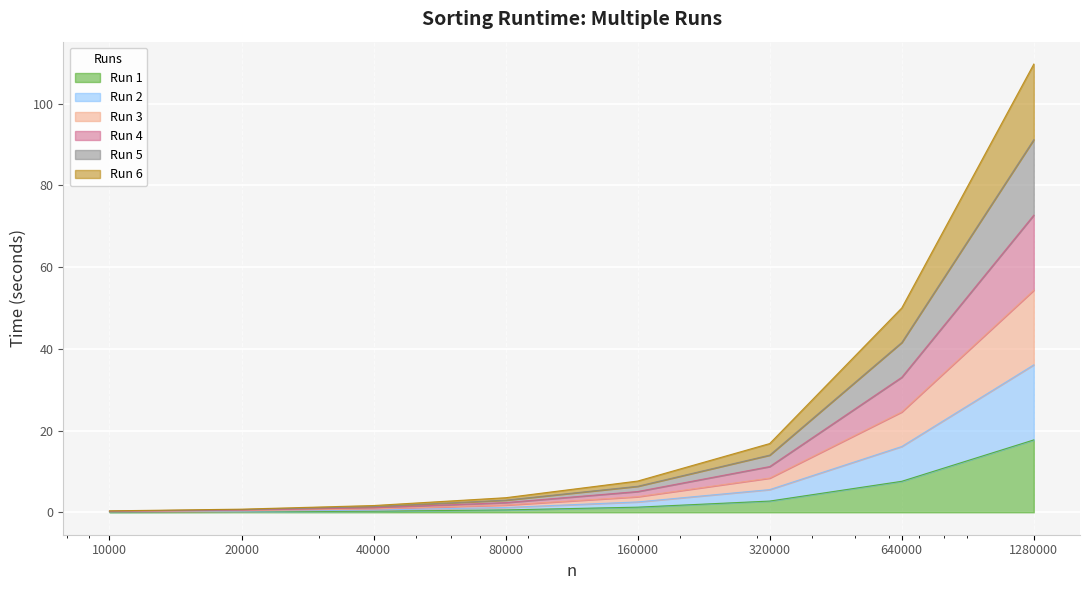

List the series in order of their overall mean, lowest first.

Run 1, Run 6, Run 5, Run 4, Run 3, Run 2